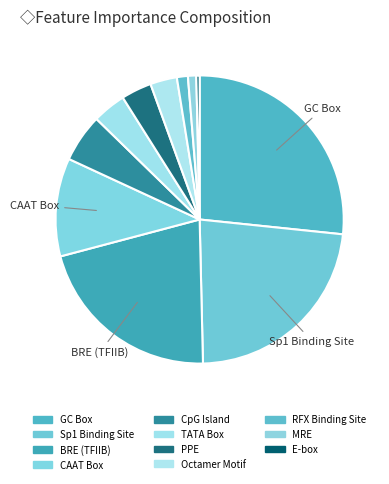

Is there any slice that represents more than half of the pie?

No